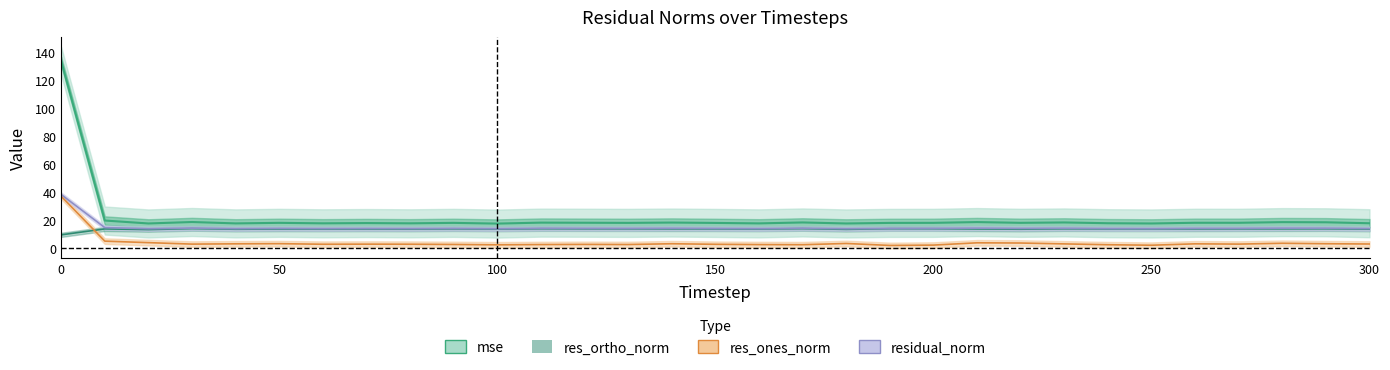

At how many categories does at least one series exceed 106?

1